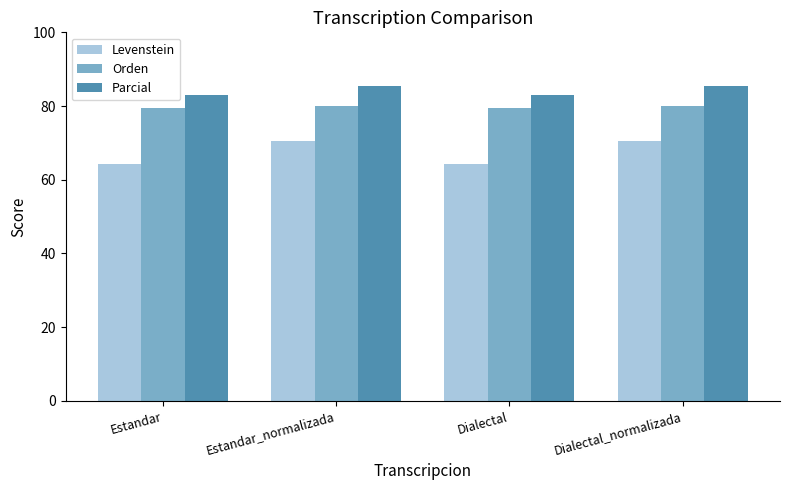

What is the minimum value for Parcial?

83.1